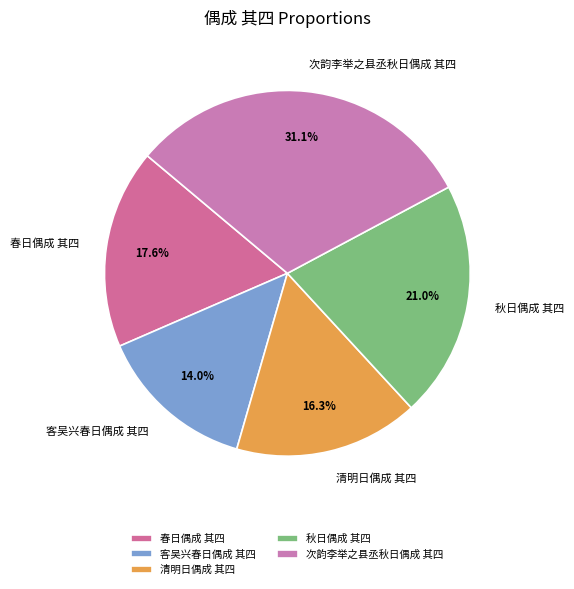

What is the total percentage of 春日偶成 其四 and 秋日偶成 其四?

38.6%